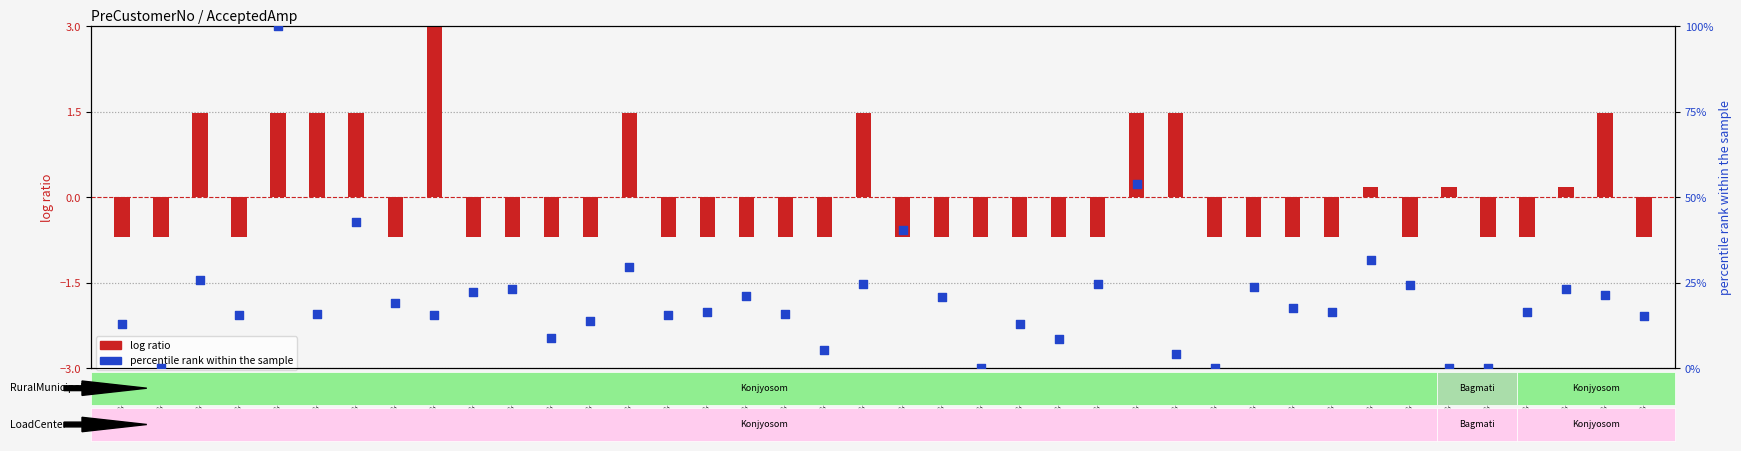

Which series contains the lowest Y value?

log ratio